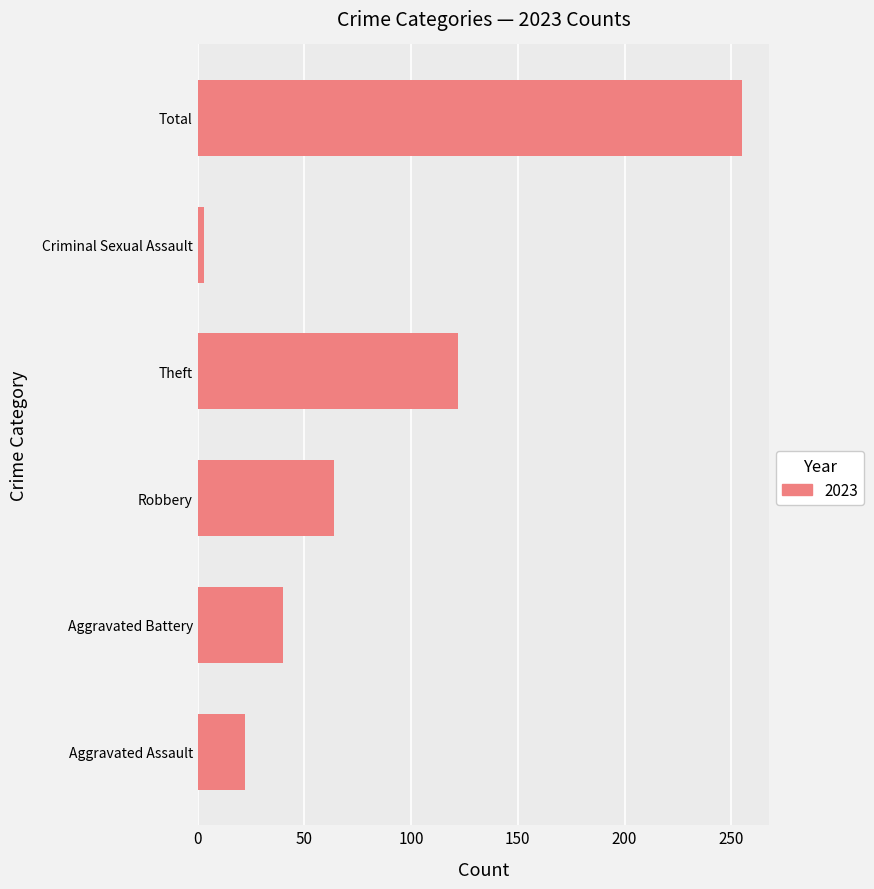

Reading bottom to top, what are all the values shown in this chart?

22	40	64	122	3	255